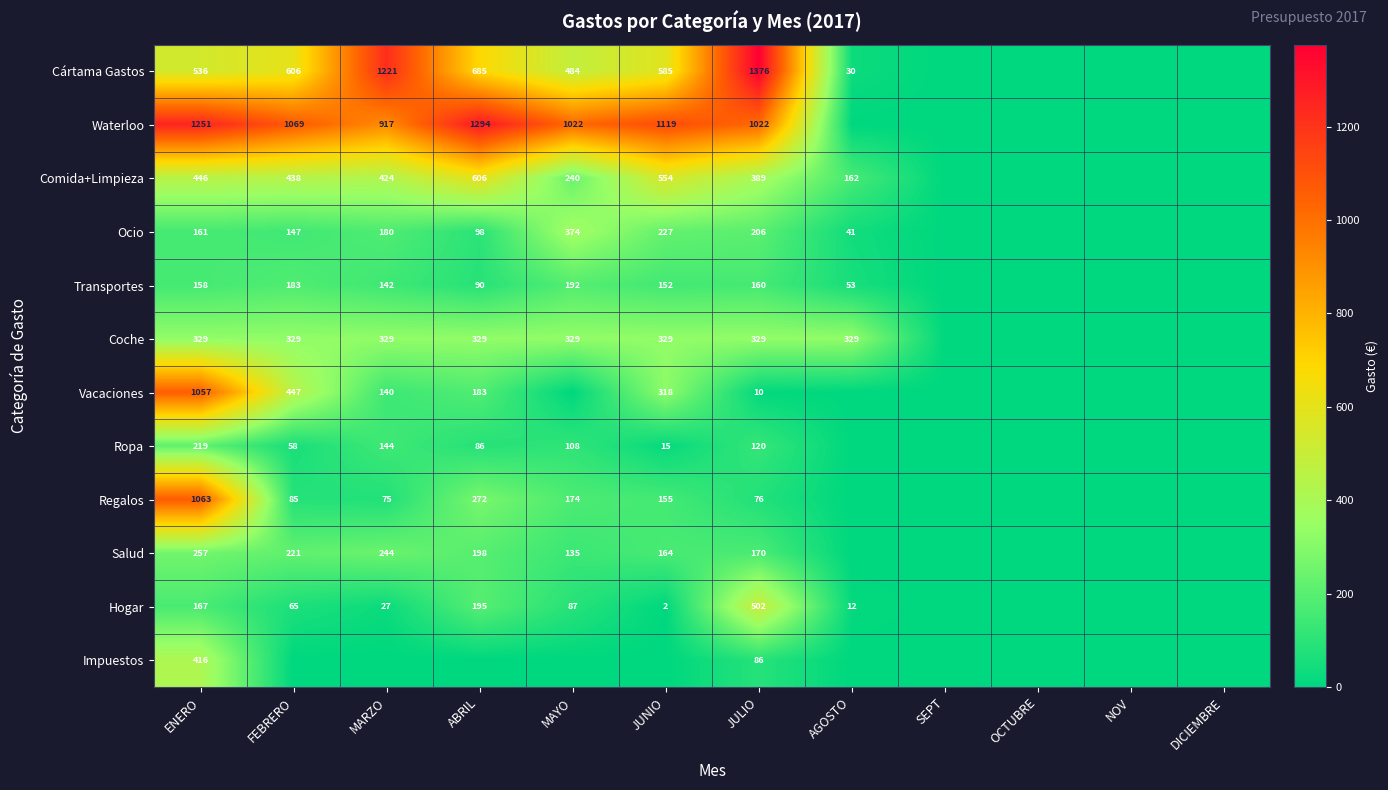

The value of Vacaciones at FEBRERO is 447. True or false?

True